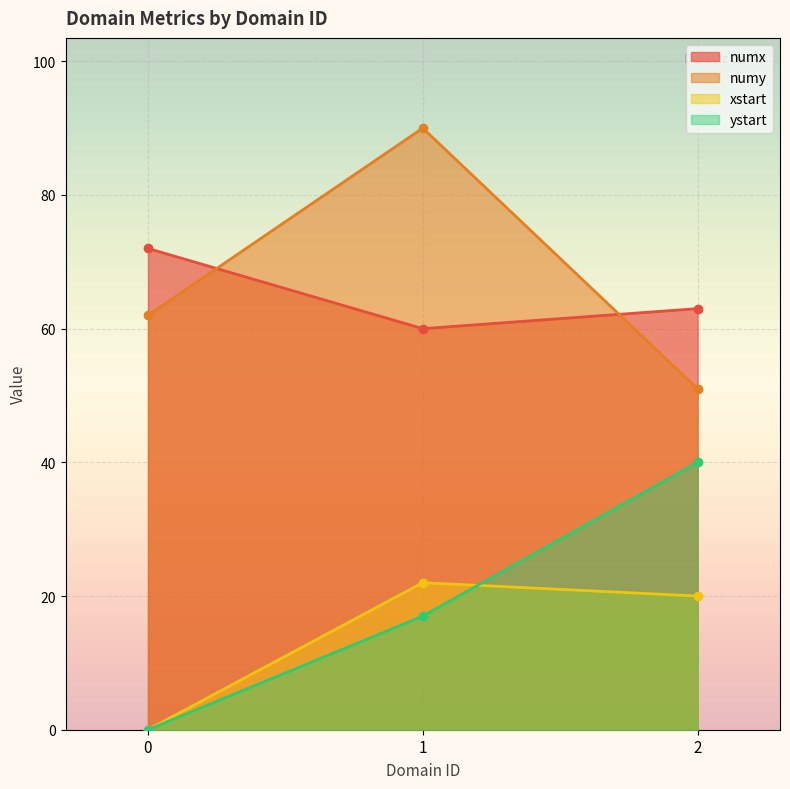

What is the total value across all series at 1.0?

189